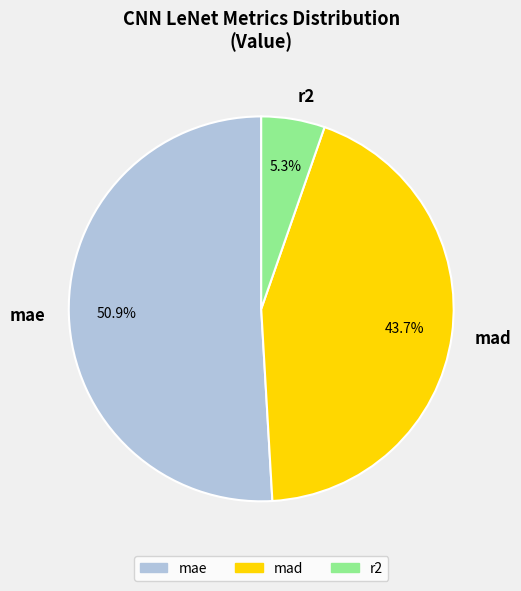

Rank the categories by value from highest to lowest.

mae, mad, r2